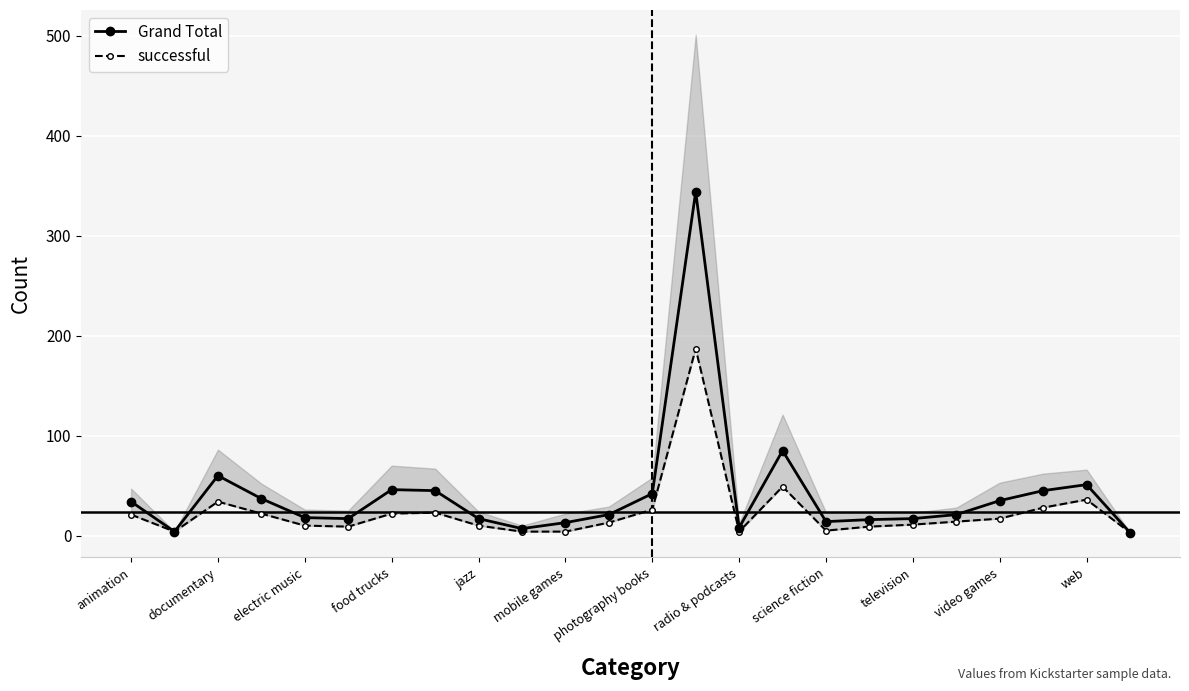

Which series has the largest range (max minus min)?

Grand Total